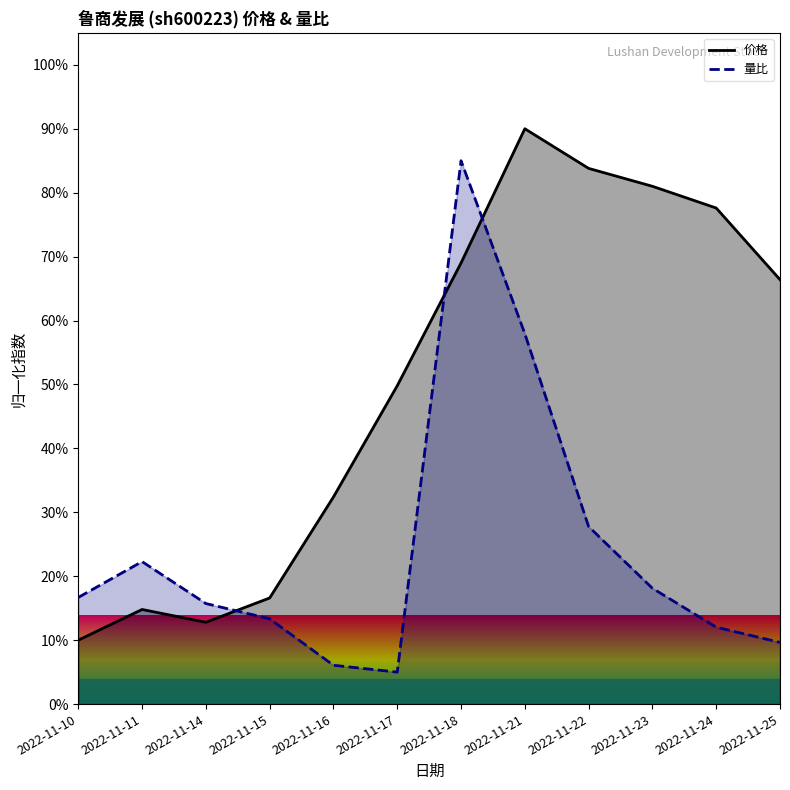

How many data points in 量比_line are above 16?

6